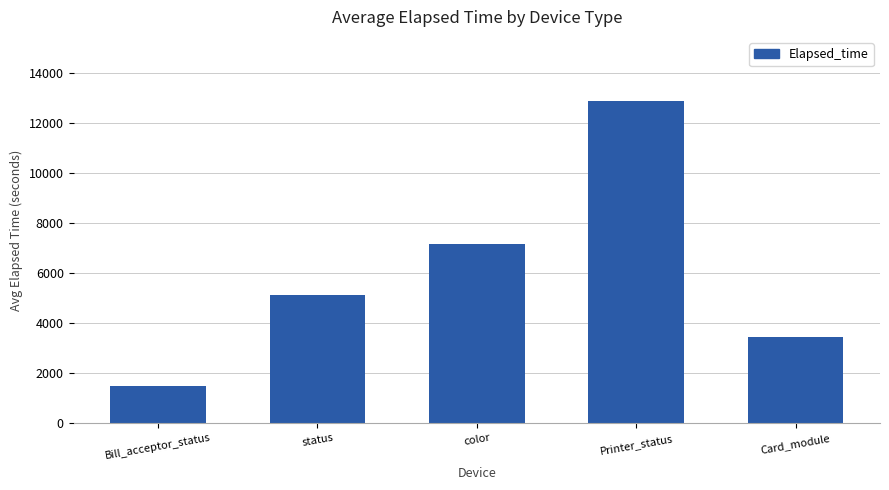

Reading right to left, transcribe all the data shown in this chart.

Card_module=3445.0	Printer_status=12877.0	color=7159.8	status=5131.9	Bill_acceptor_status=1481.6